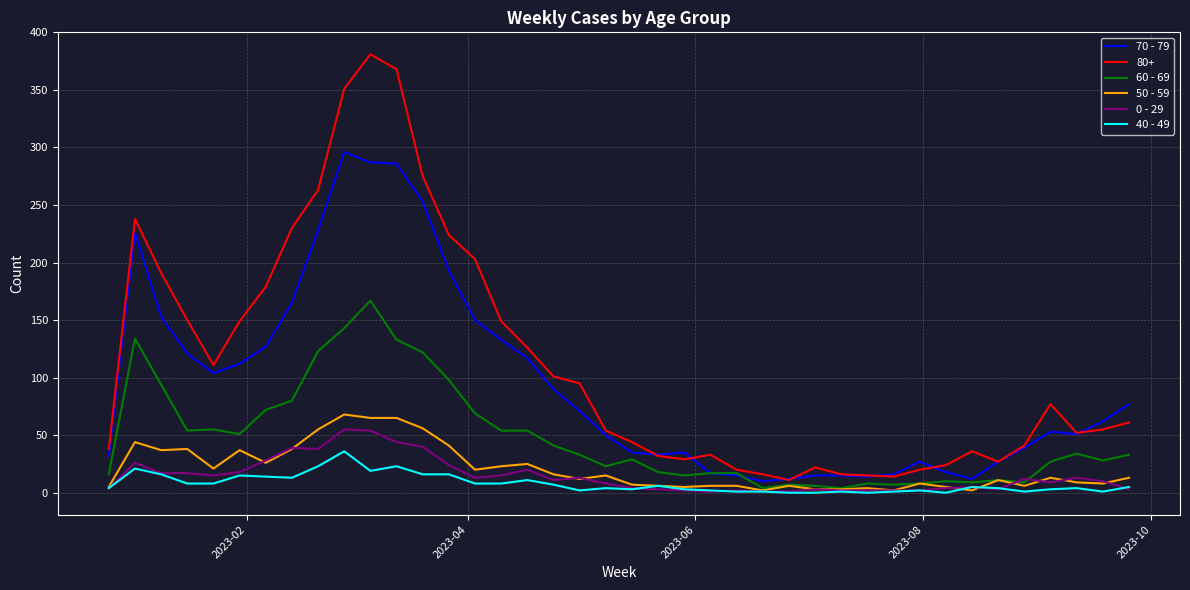

Which series has the largest total across all categories?

80+